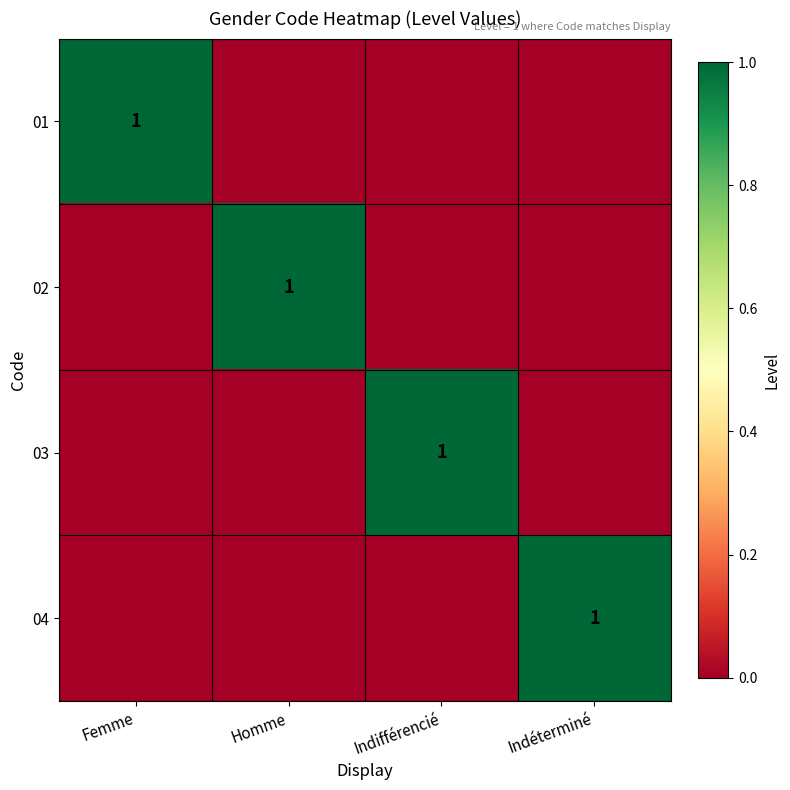

Is it true that 03 equals 1 at Indifférencié?

True